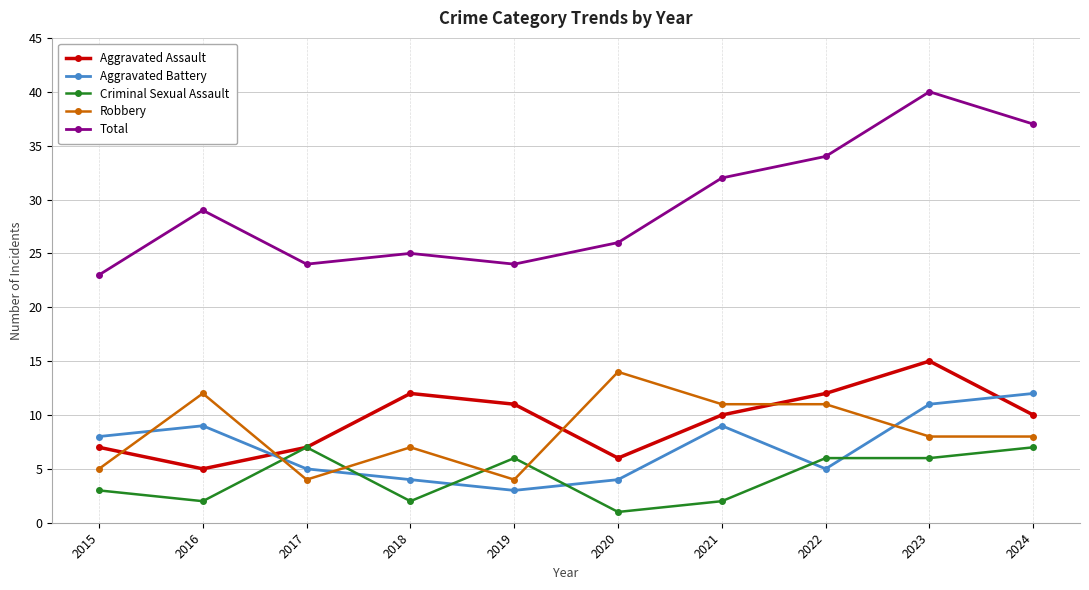

At which category does Total reach its first local peak?

2016